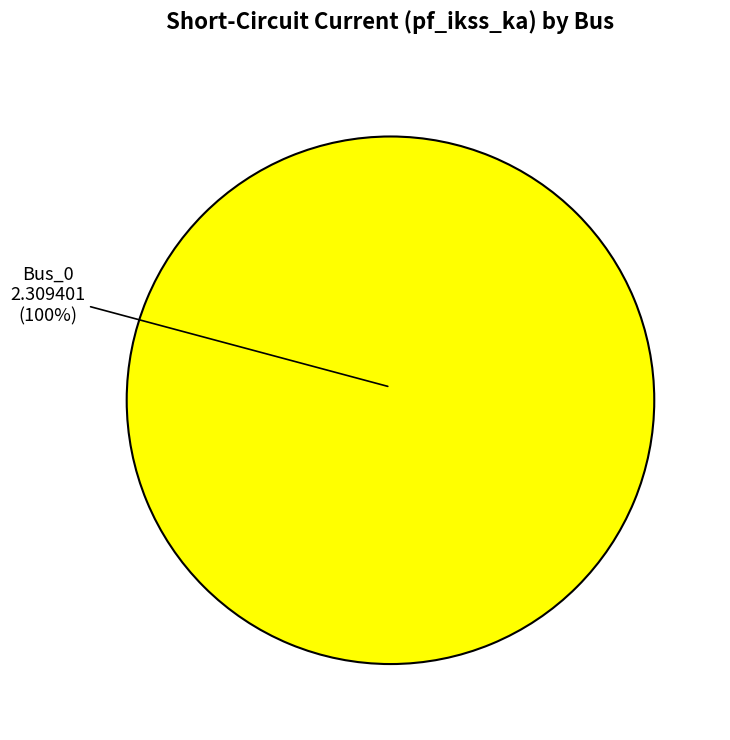

Is there any slice that represents more than half of the pie?

Yes